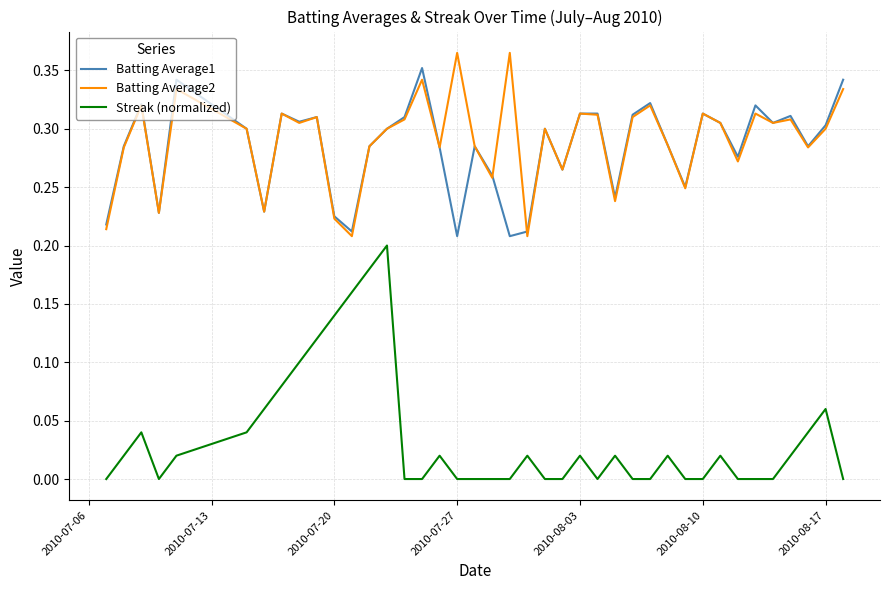

True or false: Streak (normalized) and Batting Average1 intersect in this chart.

False